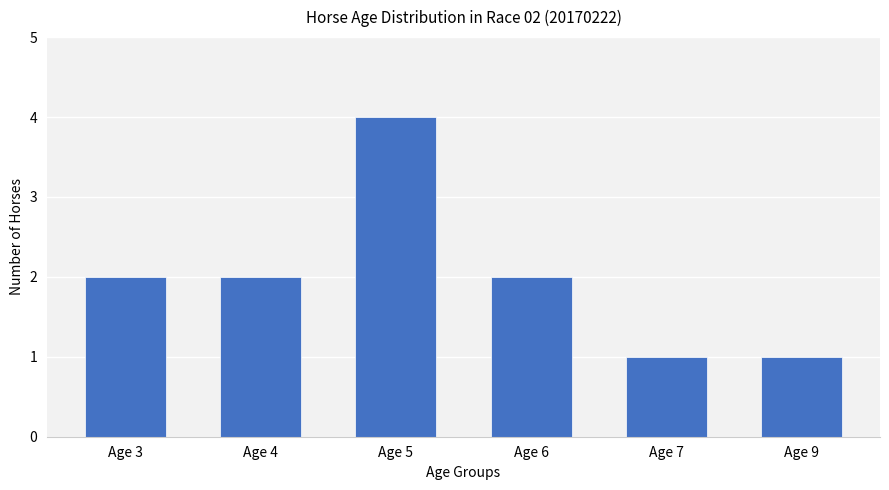

What is the difference between the maximum and minimum values?

3